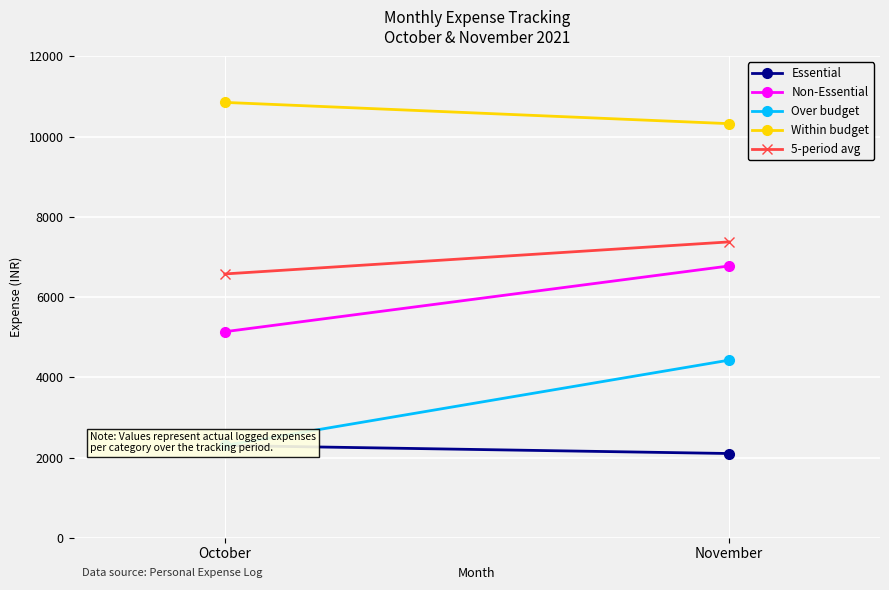

How many lines are shown in the chart?

5